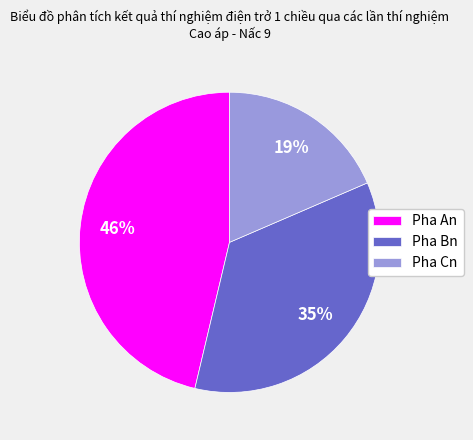

Does Pha Cn represent more than half of the total?

No